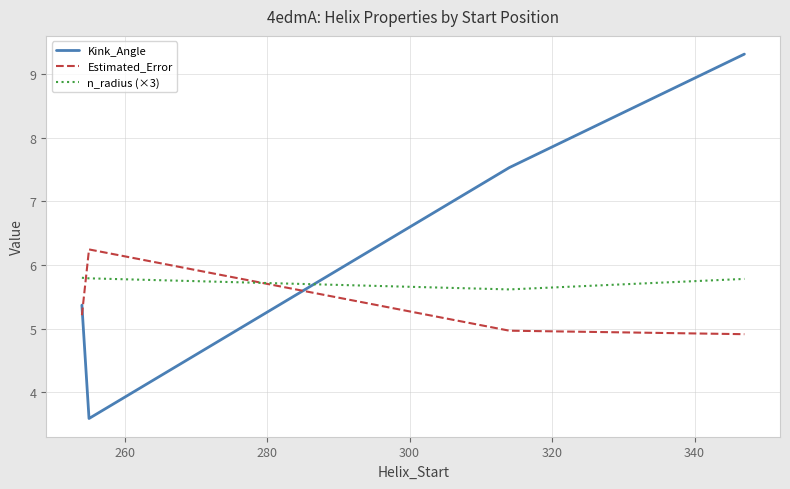

What is the sum of all Kink_Angle values?

25.8